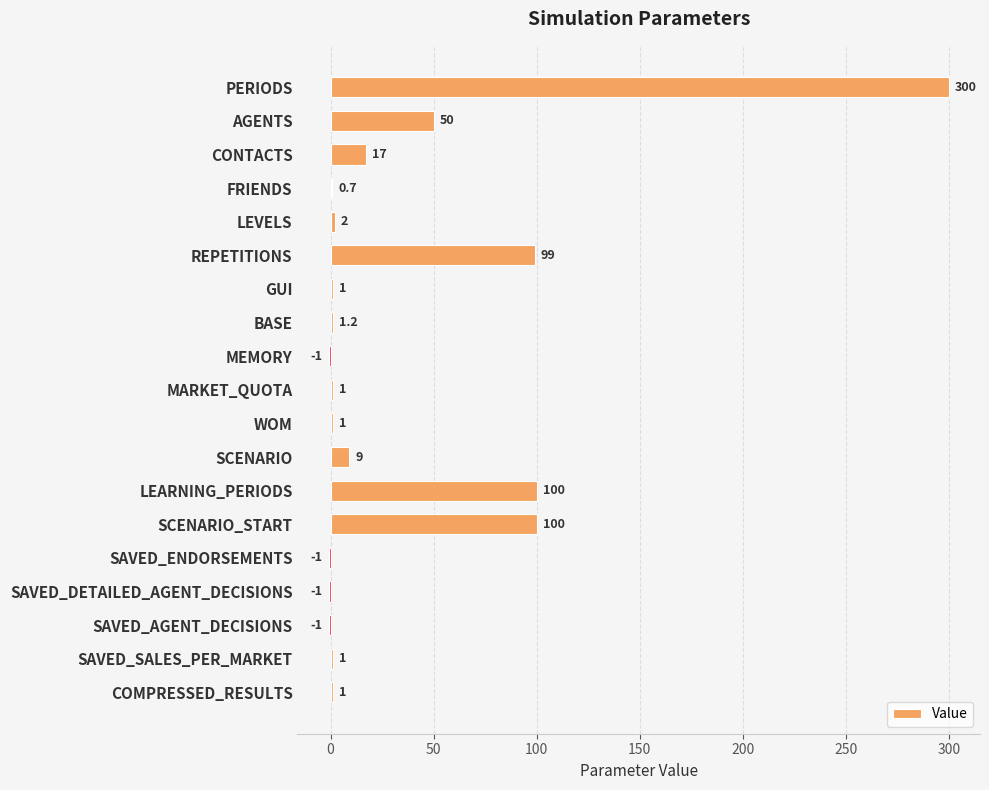

What is the greatest value displayed?

300.0